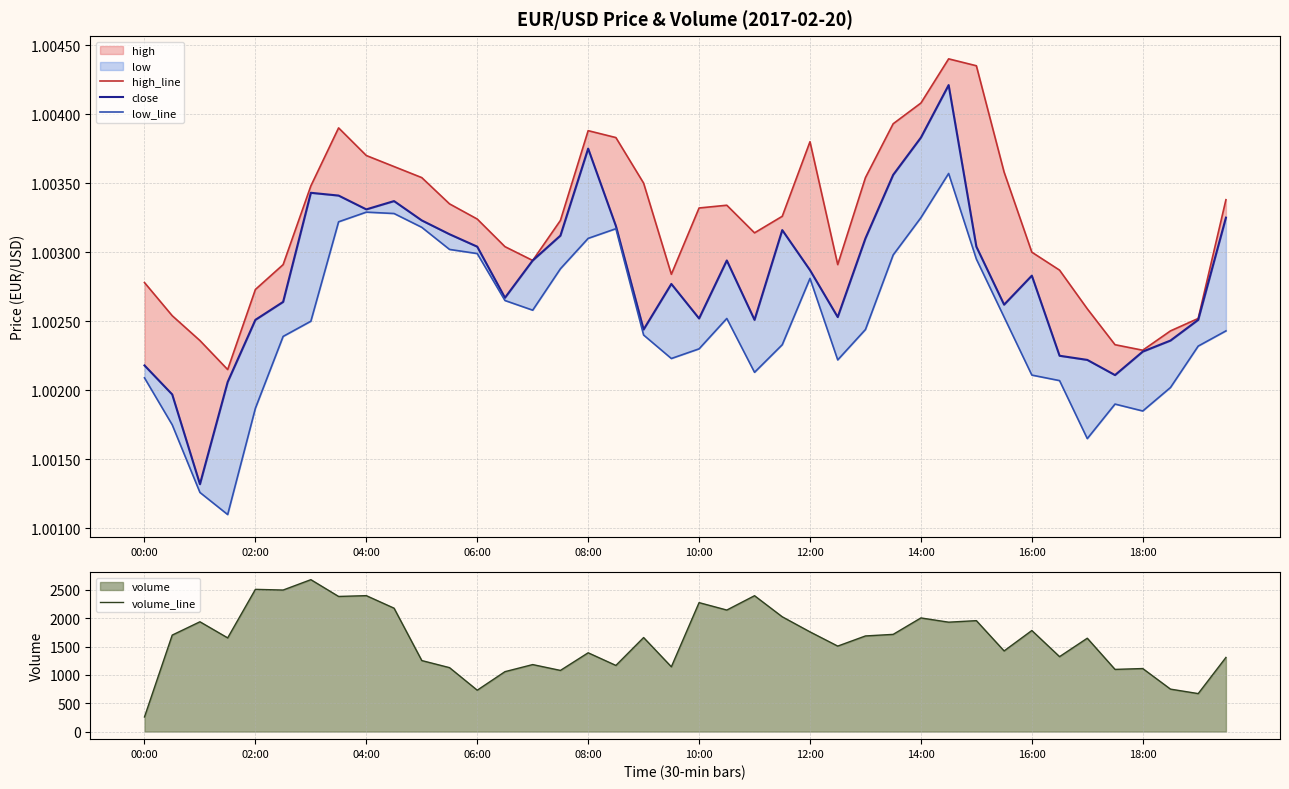

The value of volume_line at 12:00 is 1759. True or false?

True